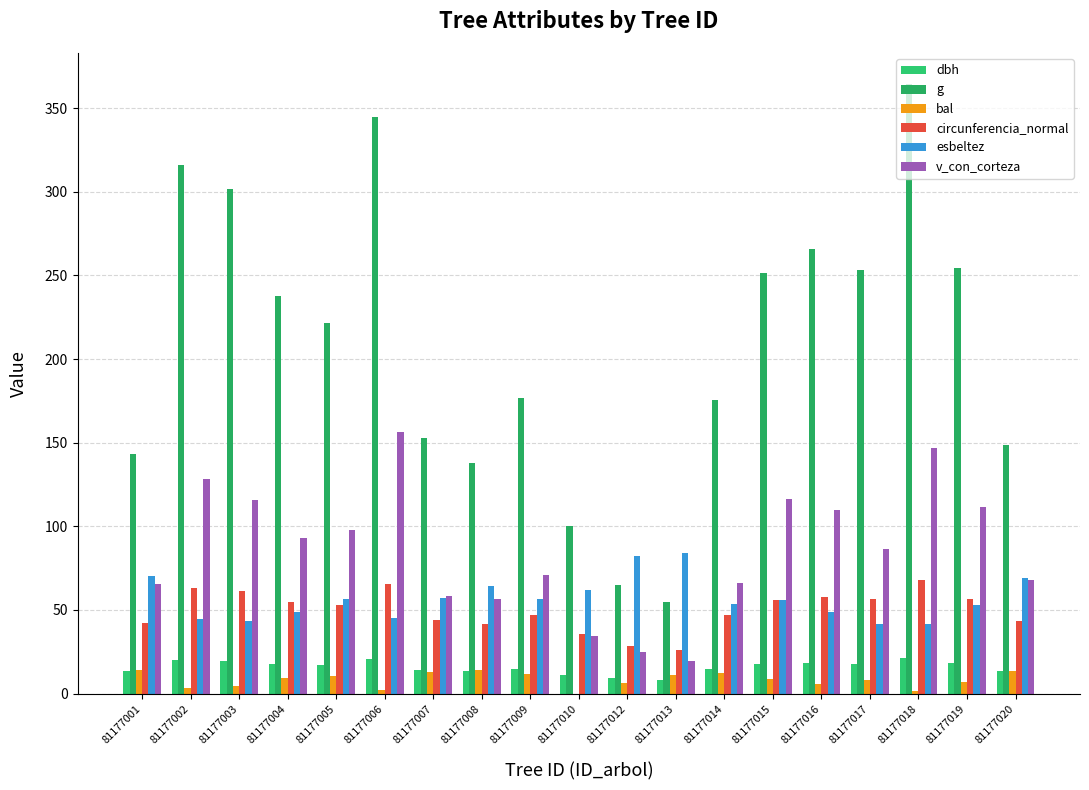

How many groups of bars are there?

19